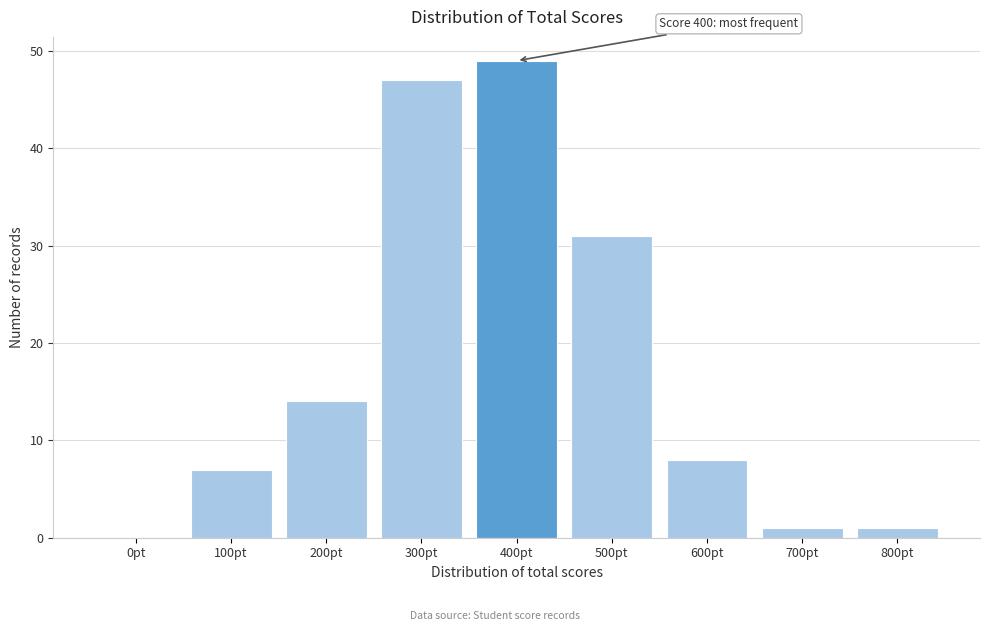

Reading right to left, transcribe all the data shown in this chart.

800pt=1	700pt=1	600pt=8	500pt=31	400pt=49	300pt=47	200pt=14	100pt=7	0pt=0